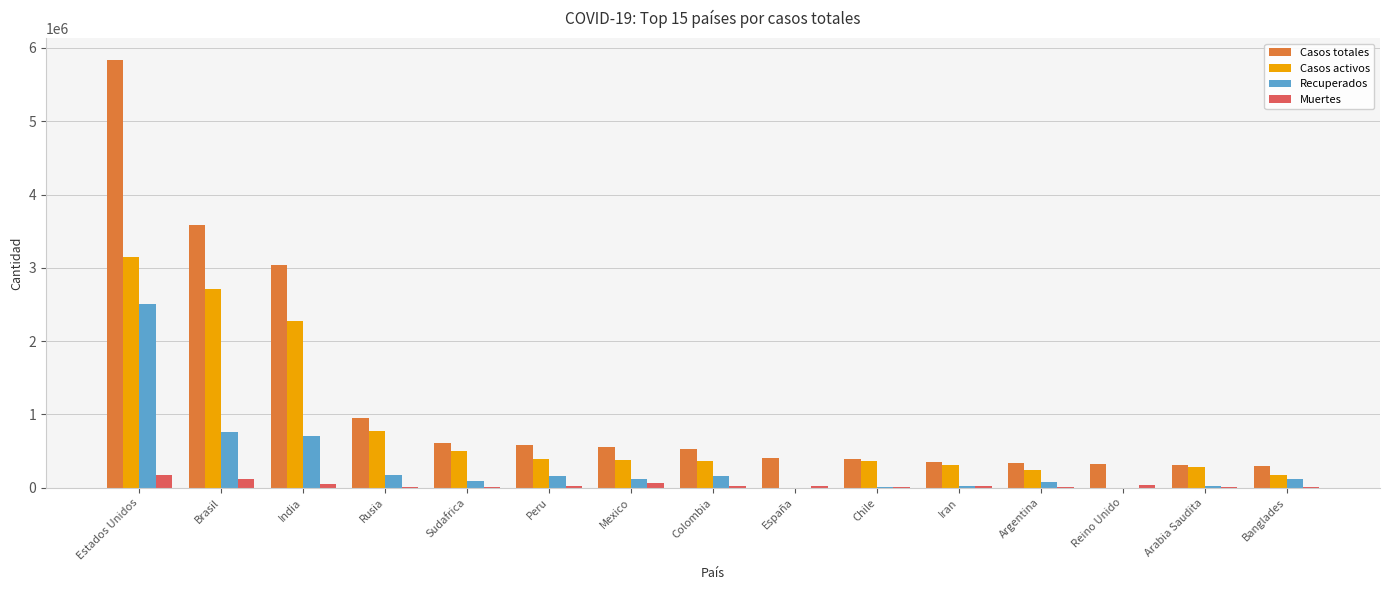

Is the value of Muertes at Reino Unido greater than the value of Casos totales at Reino Unido?

No